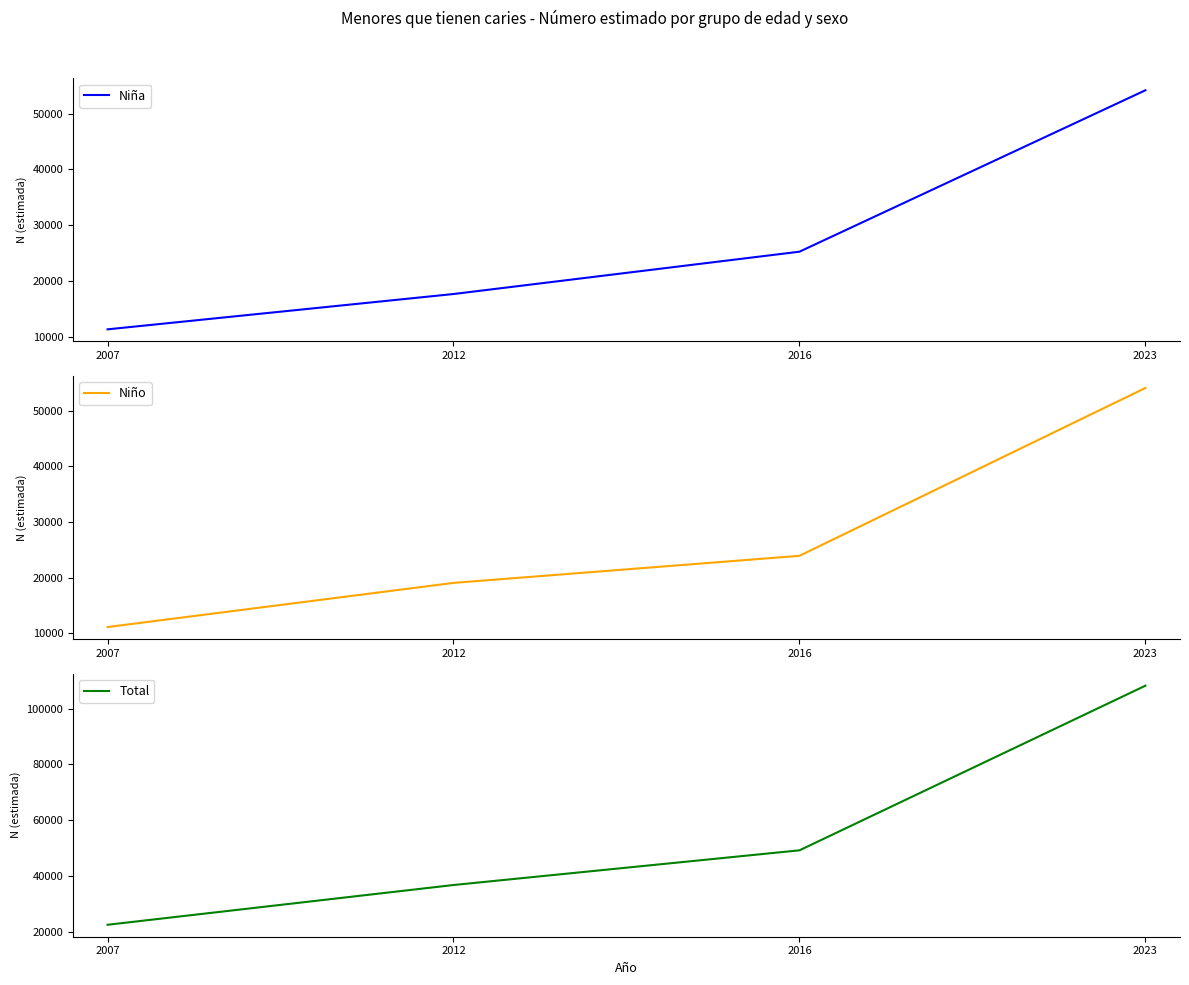

What are all the series names shown in the legend?

Niña, Niño, Total